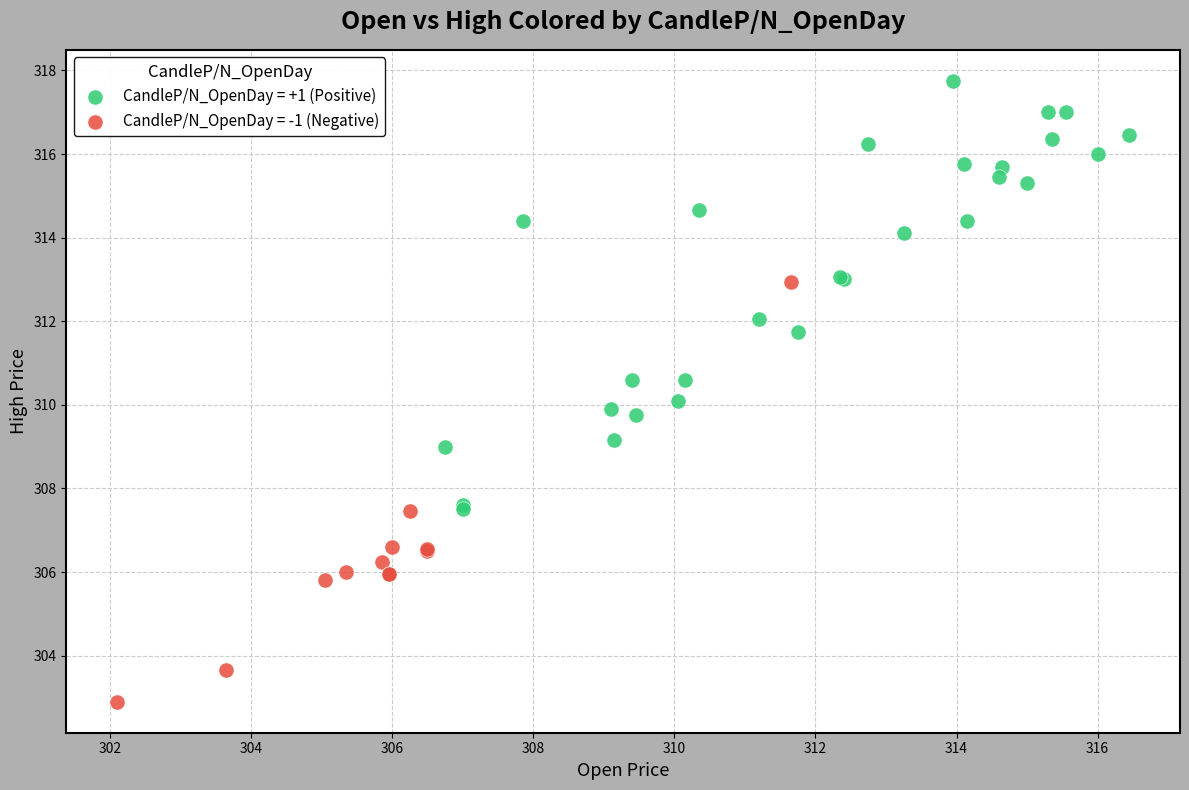

Which series reaches the maximum Y coordinate?

CandleP/N_OpenDay = +1 (Positive)